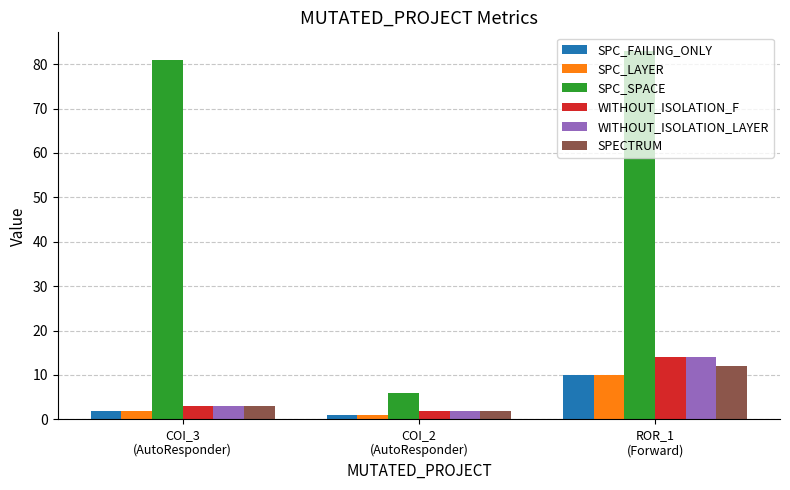

What is the difference between the maximum and minimum values in the SPECTRUM series?

10